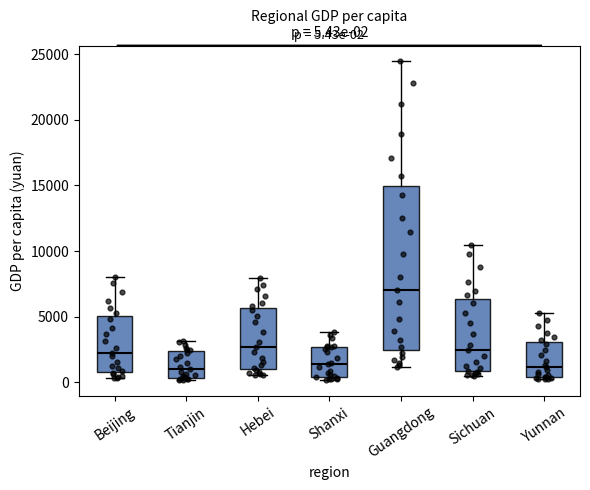

Which box is the tallest, from its lower edge to its upper edge?

Guangdong